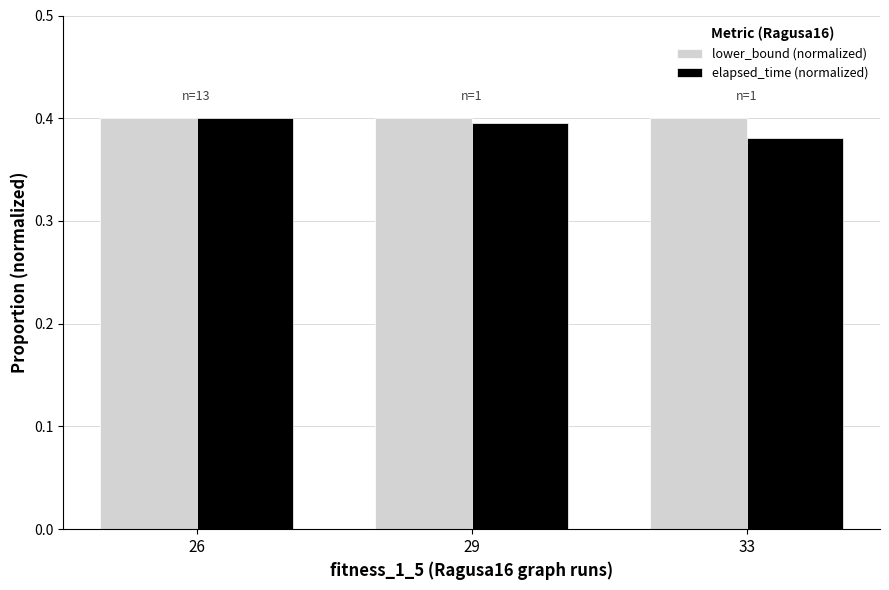

At which label does elapsed_time (normalized) reach its minimum?

33